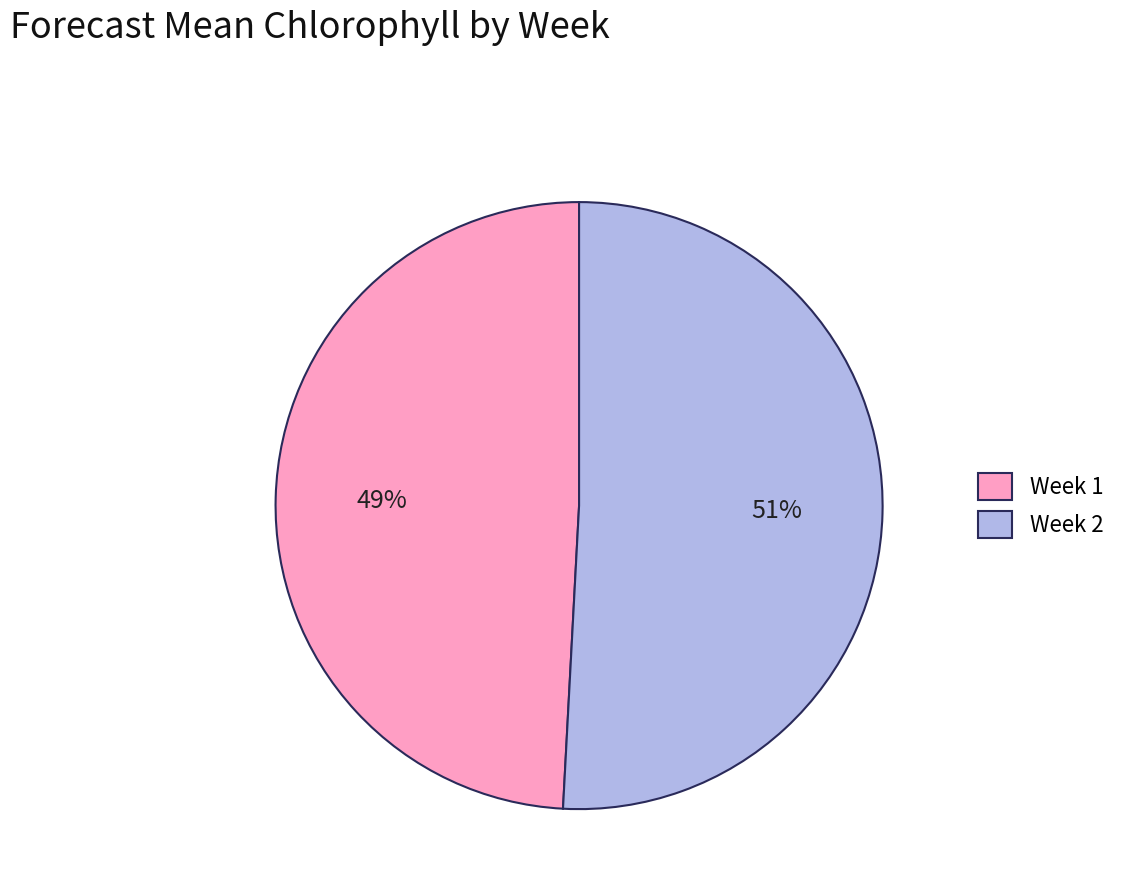

Do Week 1 and Week 2 together represent more than half of the pie?

Yes